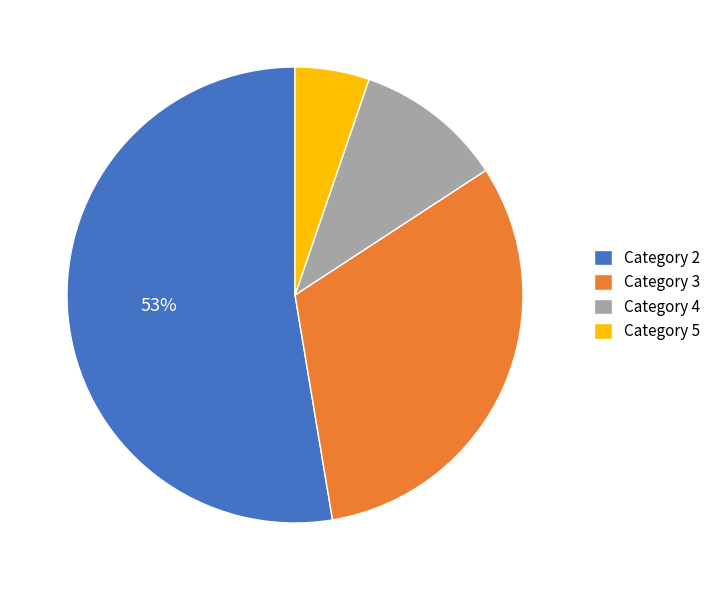

How many segments does this pie chart have?

4